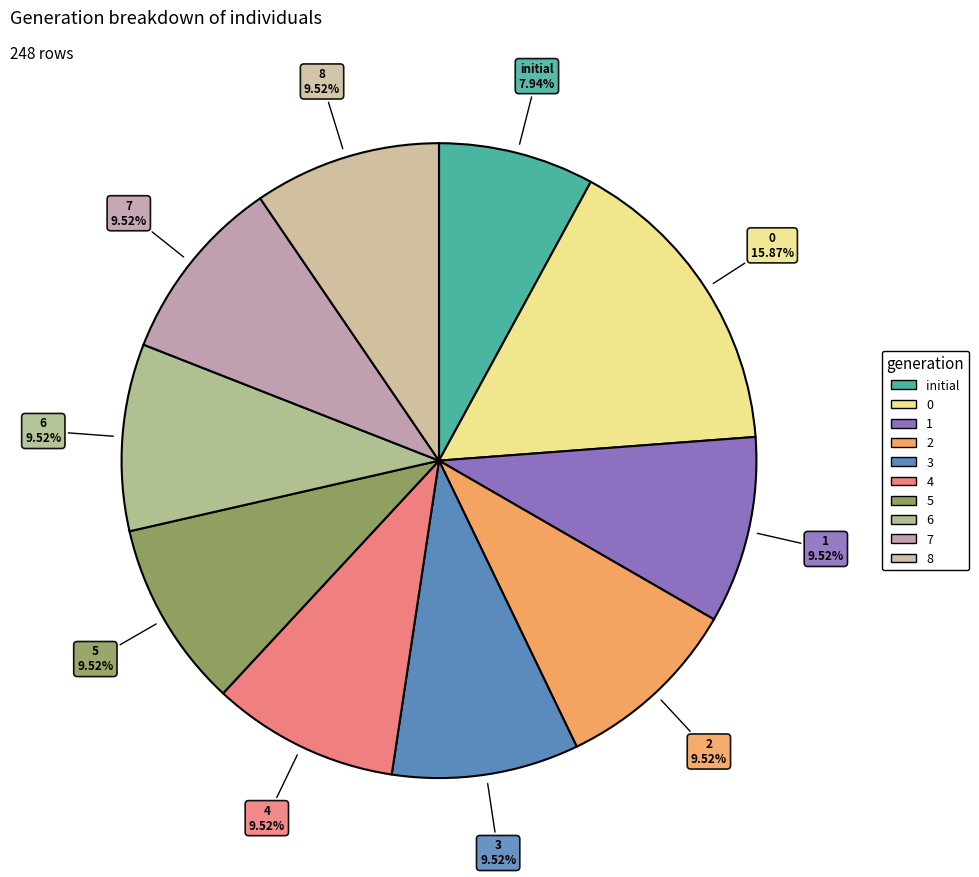

True or false: 7 accounts for 3% of the total.

False